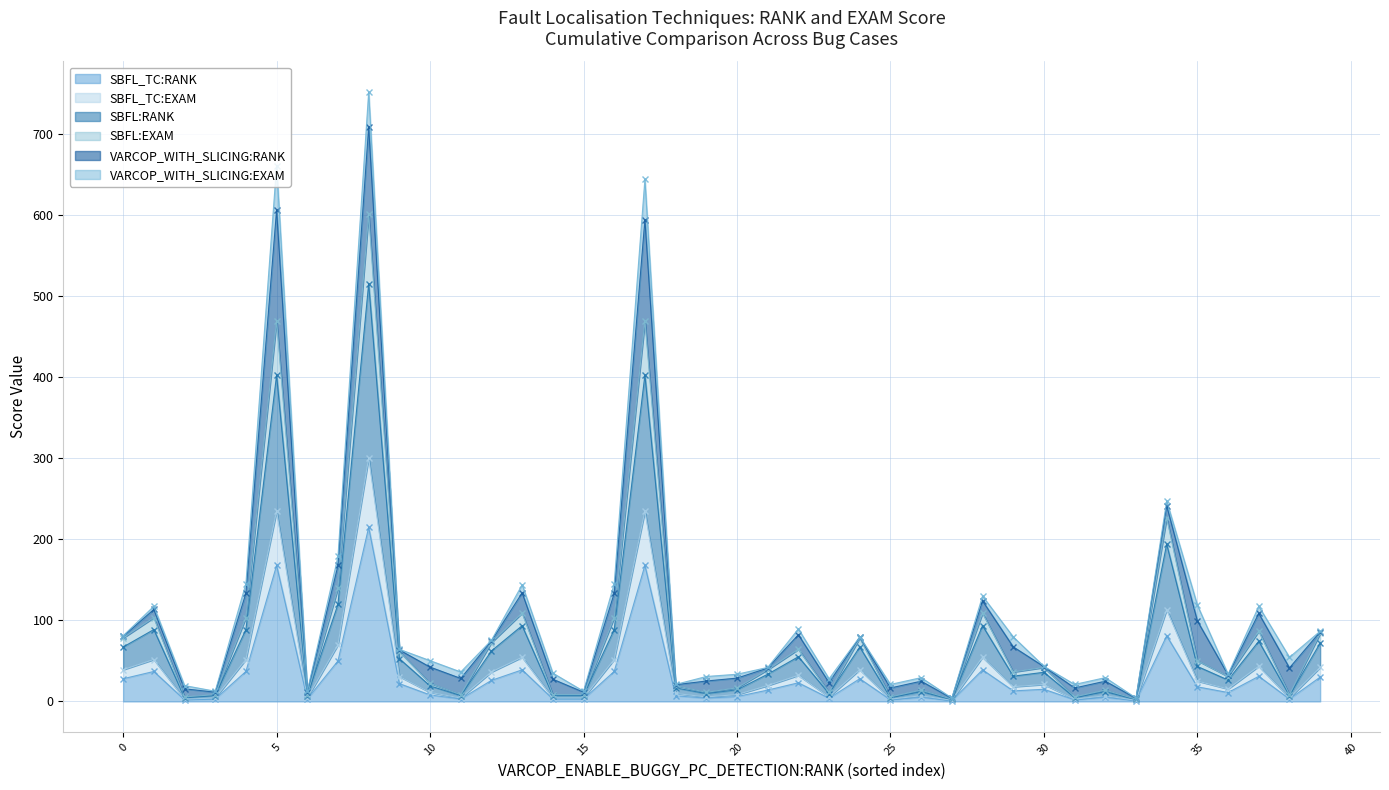

What is the difference between the second highest and minimum values in the SBFL:EXAM series?

467.1